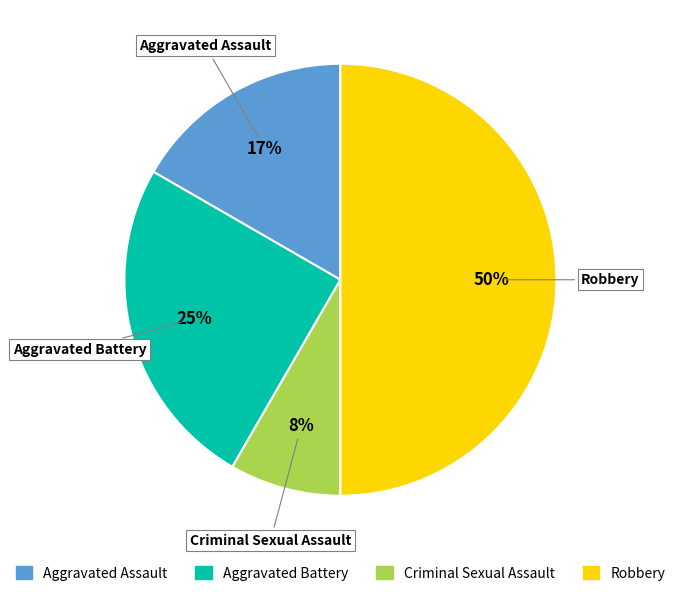

The Aggravated Battery slice represents 11% of the pie. True or false?

False